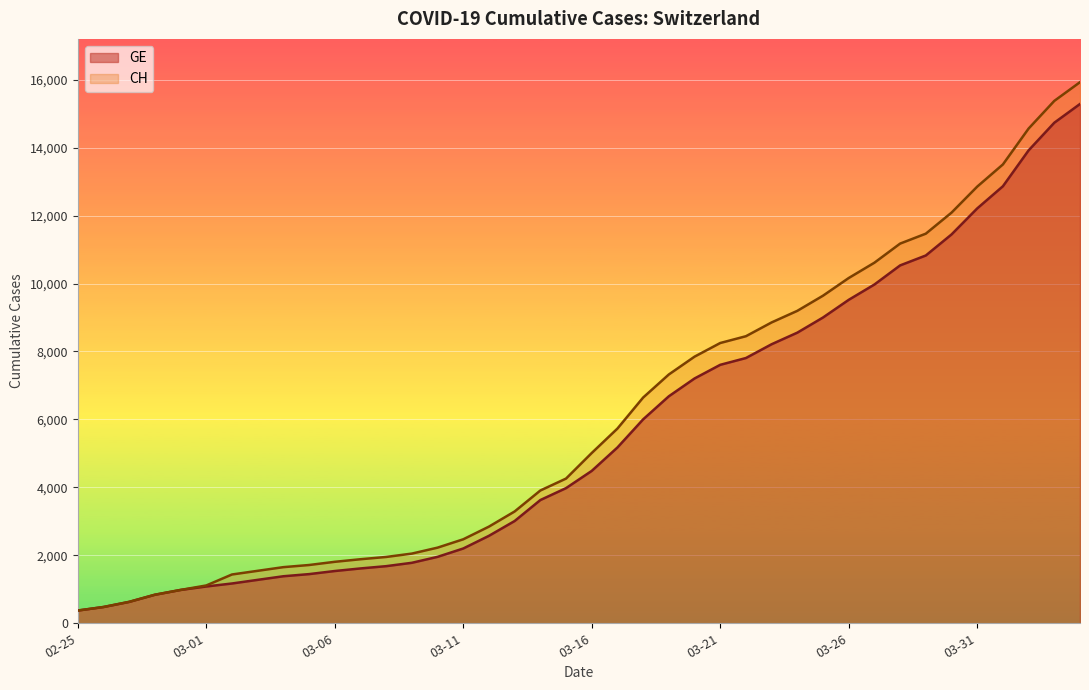

True or false: CH has more than 2 interior local peaks.

False